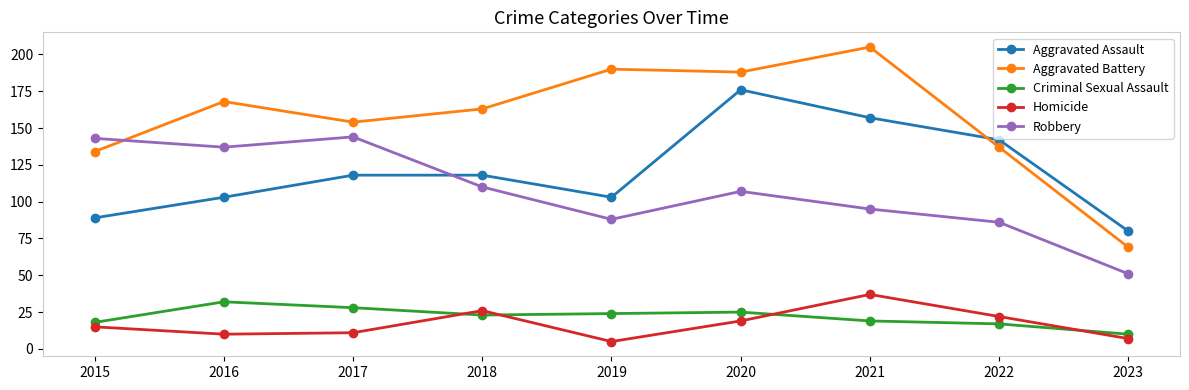

Count the Aggravated Assault values in the range 103 to 142.

5